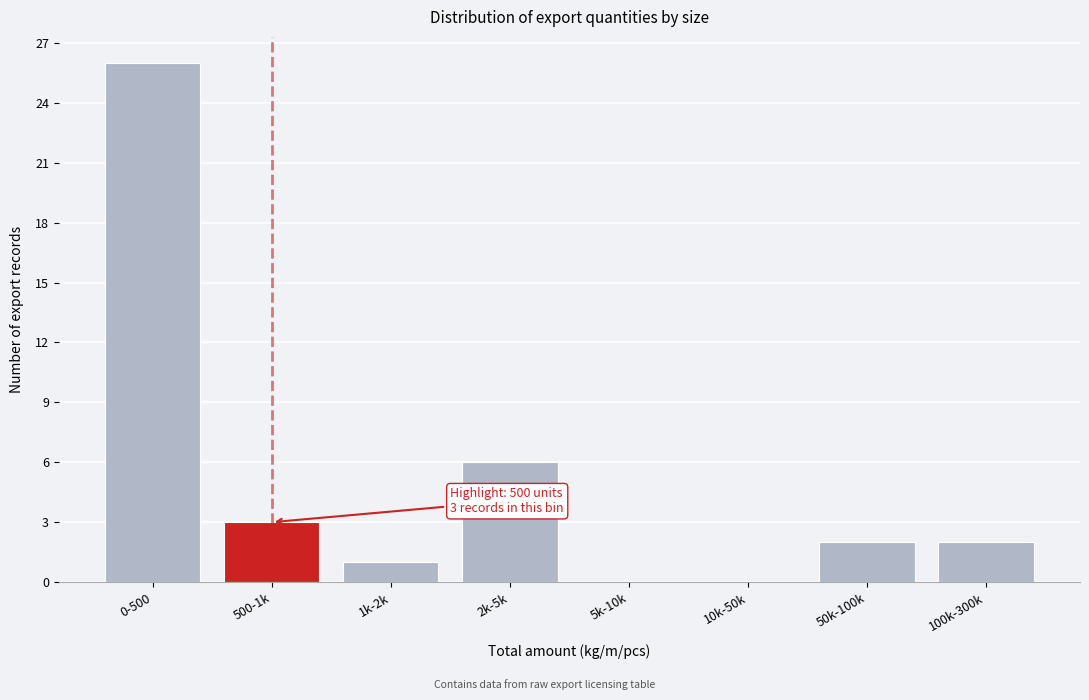

Reading left to right, transcribe all the data shown in this chart.

0-500=26	500-1k=3	1k-2k=1	2k-5k=6	5k-10k=0	10k-50k=0	50k-100k=2	100k-300k=2